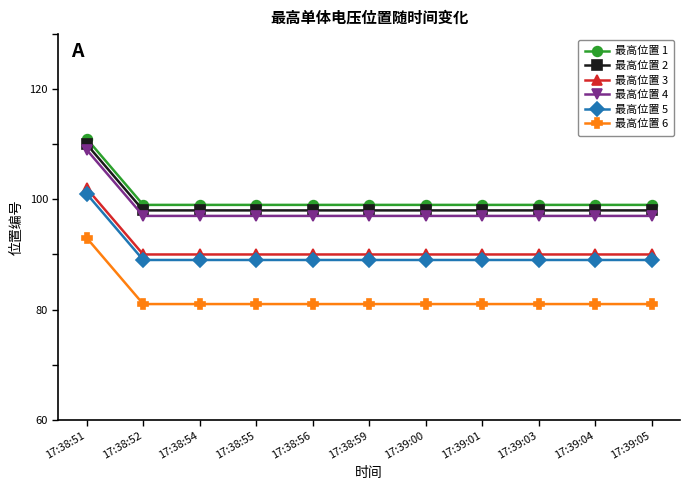

What position from the left is 17:39:00?

7